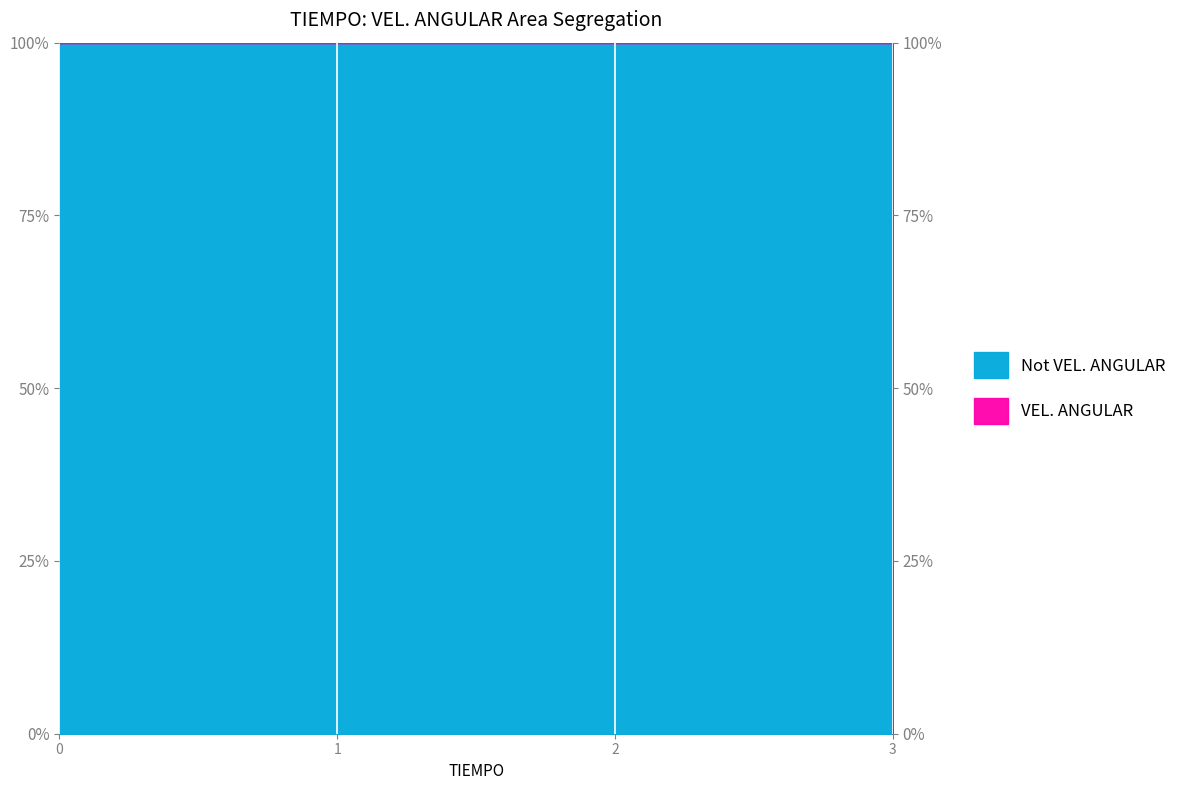

What is the difference between the values at 1 and 3?

1.0